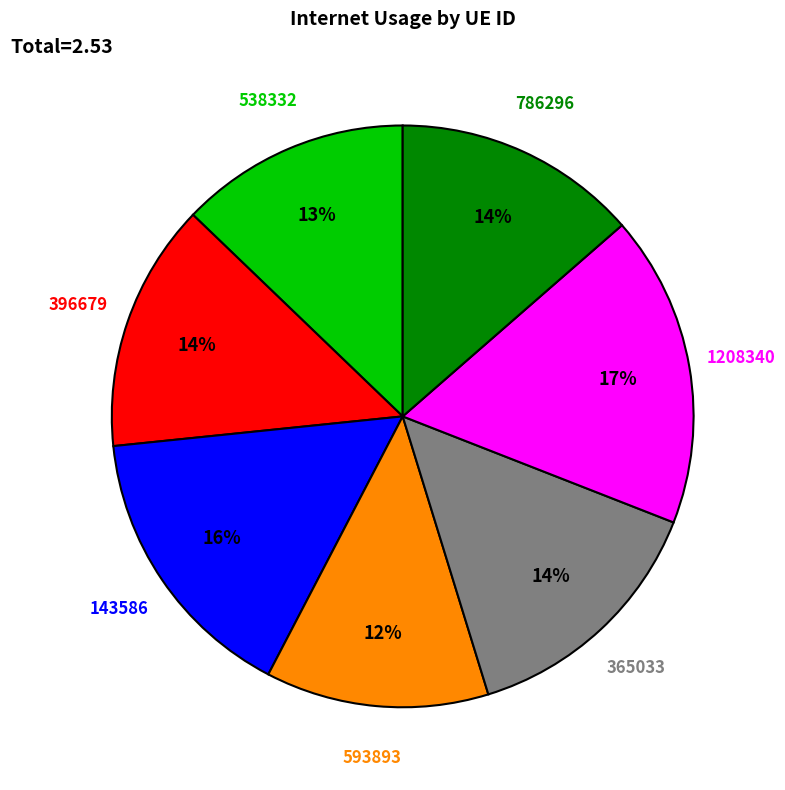

Is it true that 396679 is 25% of the pie?

False